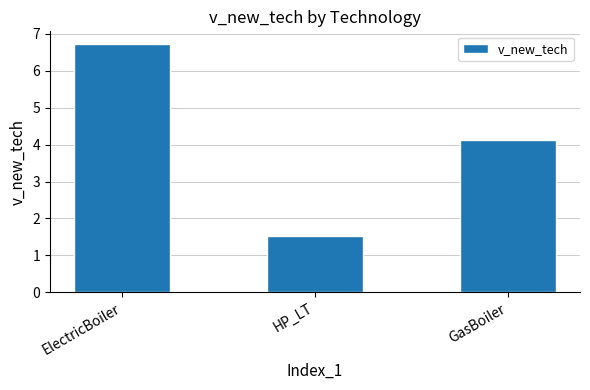

How many bars are there in total?

3